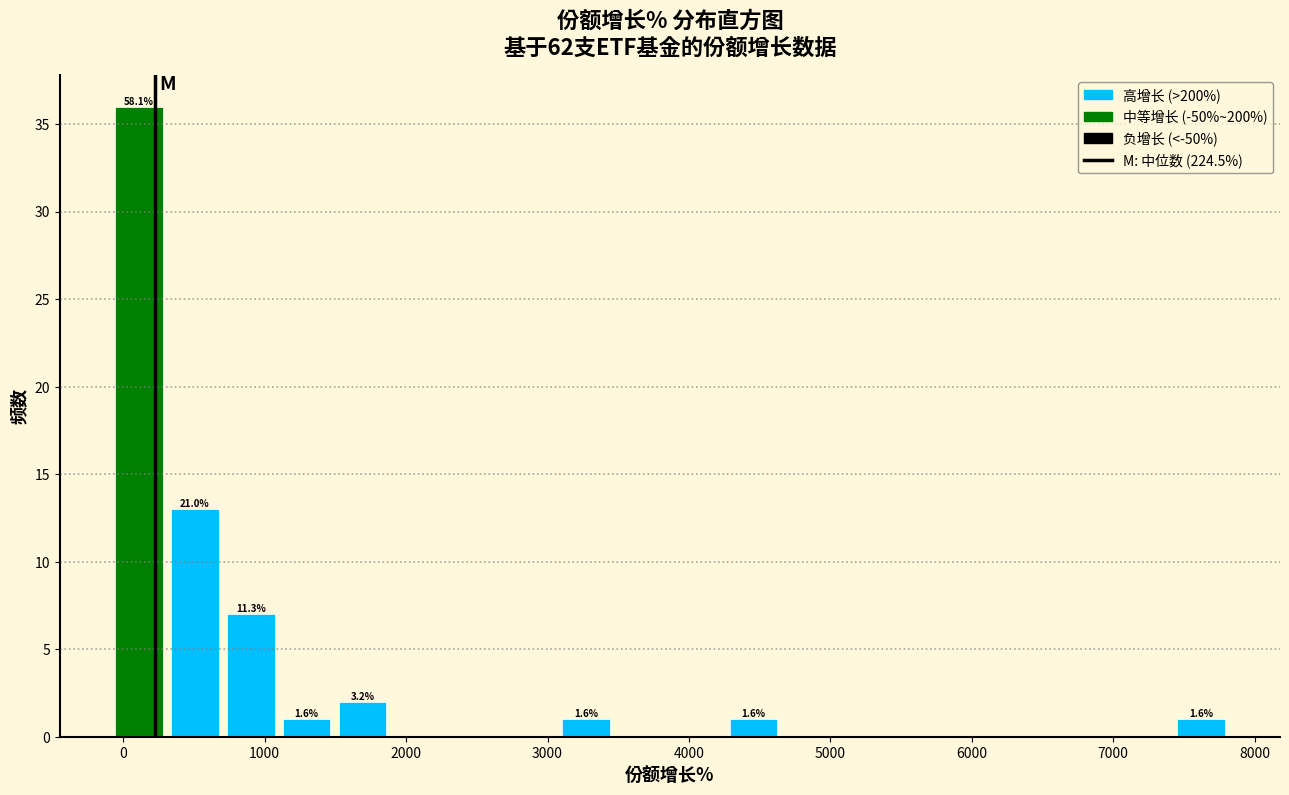

Read against the x-axis, roughly where is the centre of the tallest bar?

100